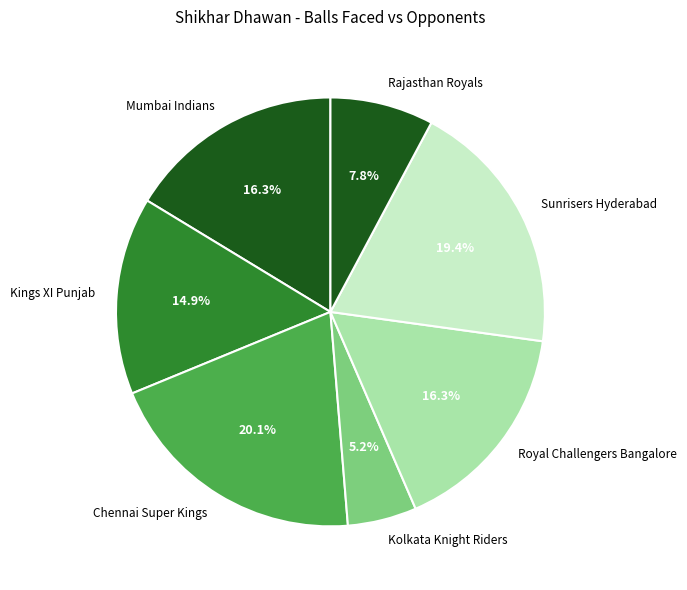

Do Chennai Super Kings and Sunrisers Hyderabad together represent more than half of the pie?

No